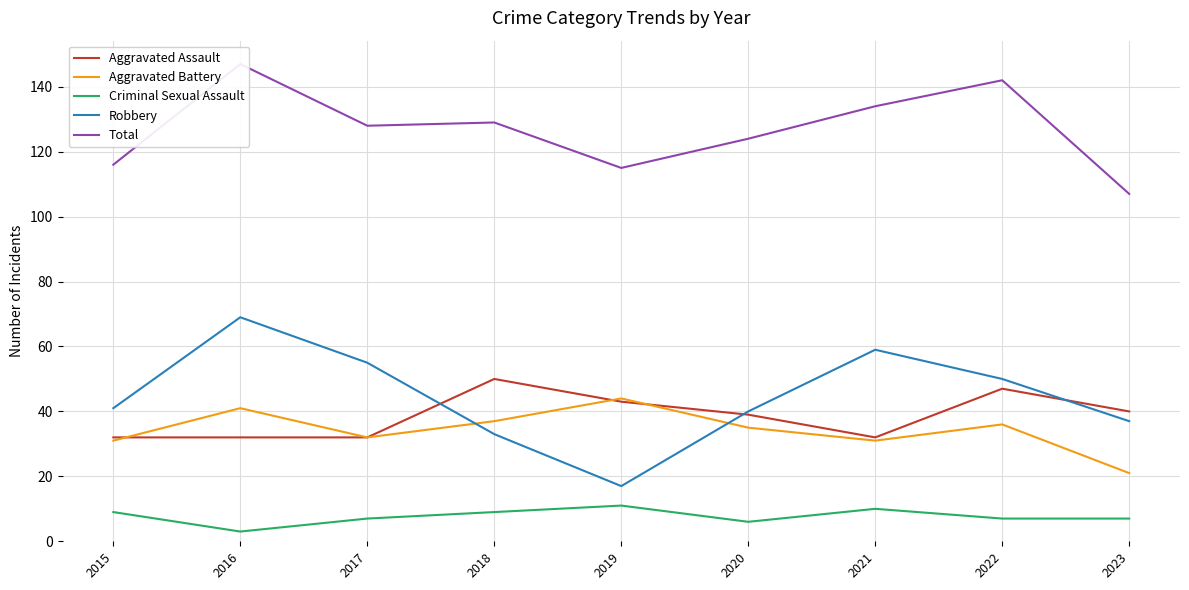

In Aggravated Assault, how many points are lower than both neighbors (excluding endpoints)?

1